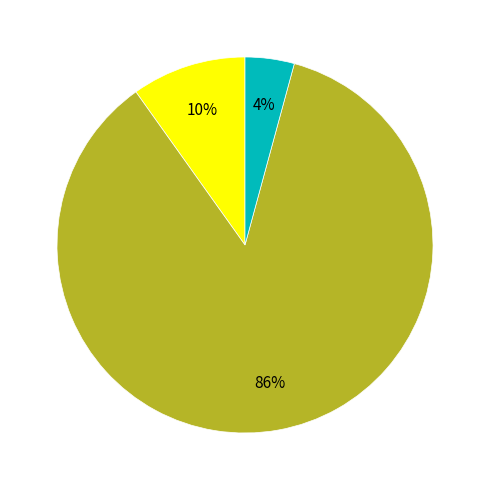

To the nearest percent, what is the difference between the largest and smallest slice percentages?

82%